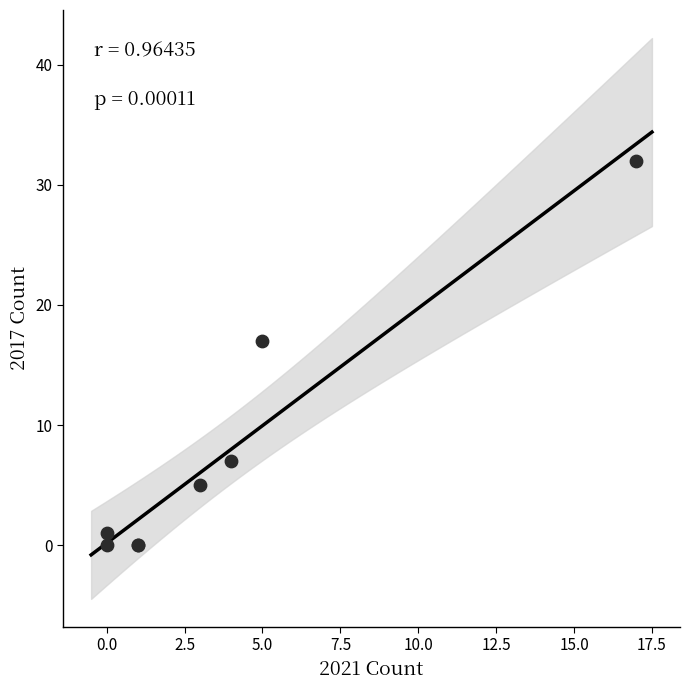

What Y value in the scatter plot is closest to 16?

17